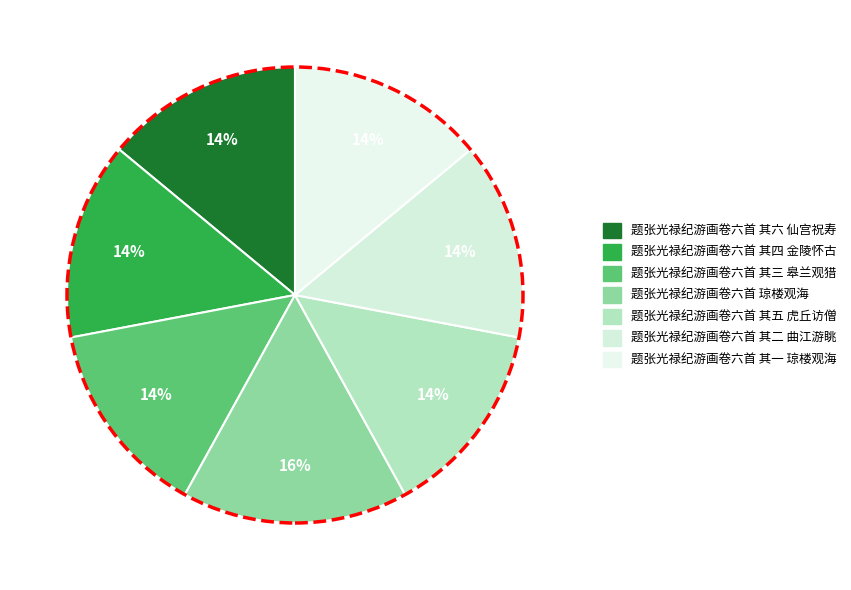

Rank the categories by value from lowest to highest.

题张光禄纪游画卷六首 其一 琼楼观海, 题张光禄纪游画卷六首 其二 曲江游眺, 题张光禄纪游画卷六首 其三 皋兰观猎, 题张光禄纪游画卷六首 其四 金陵怀古, 题张光禄纪游画卷六首 其五 虎丘访僧, 题张光禄纪游画卷六首 其六 仙宫祝寿, 题张光禄纪游画卷六首 琼楼观海